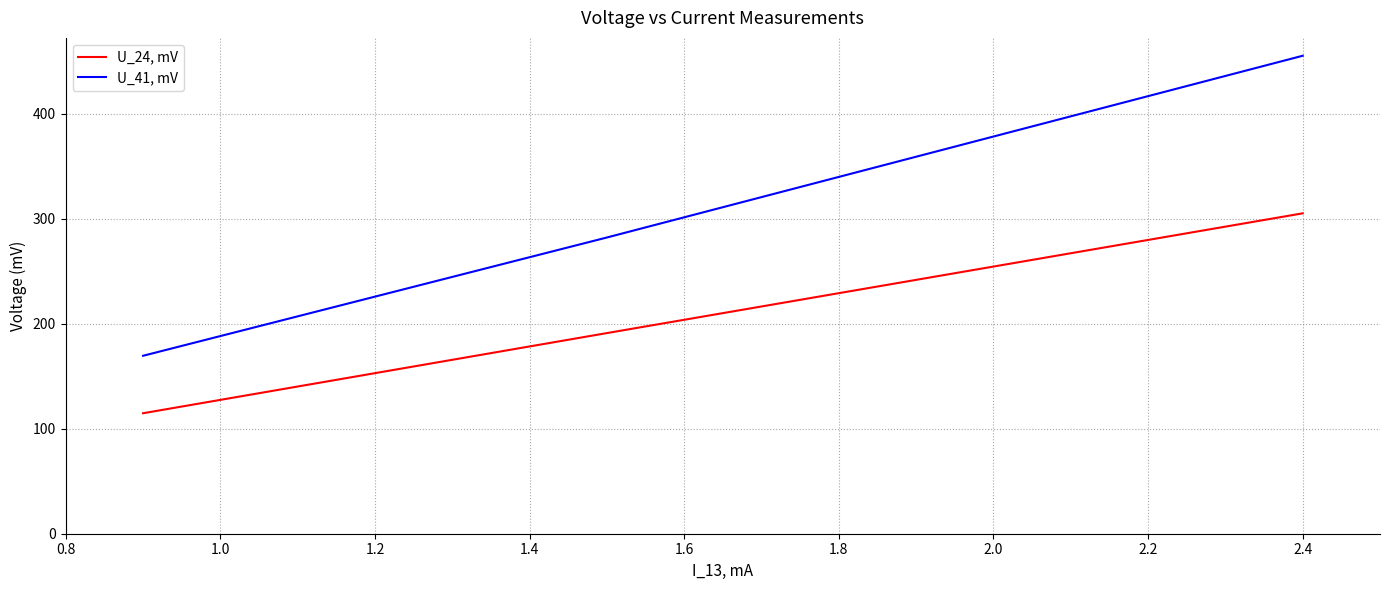

Count the number of categories in the chart.

3